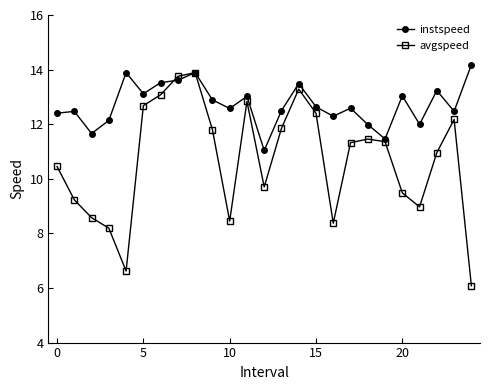

Which series has the widest spread of values?

avgspeed